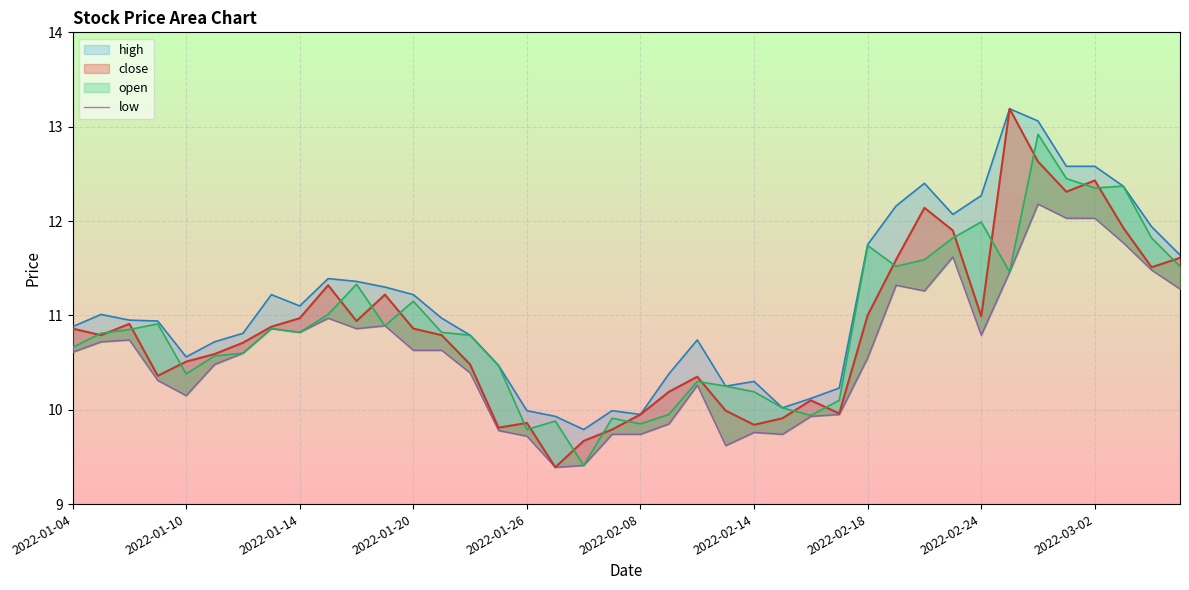

What is the average value?

10.6